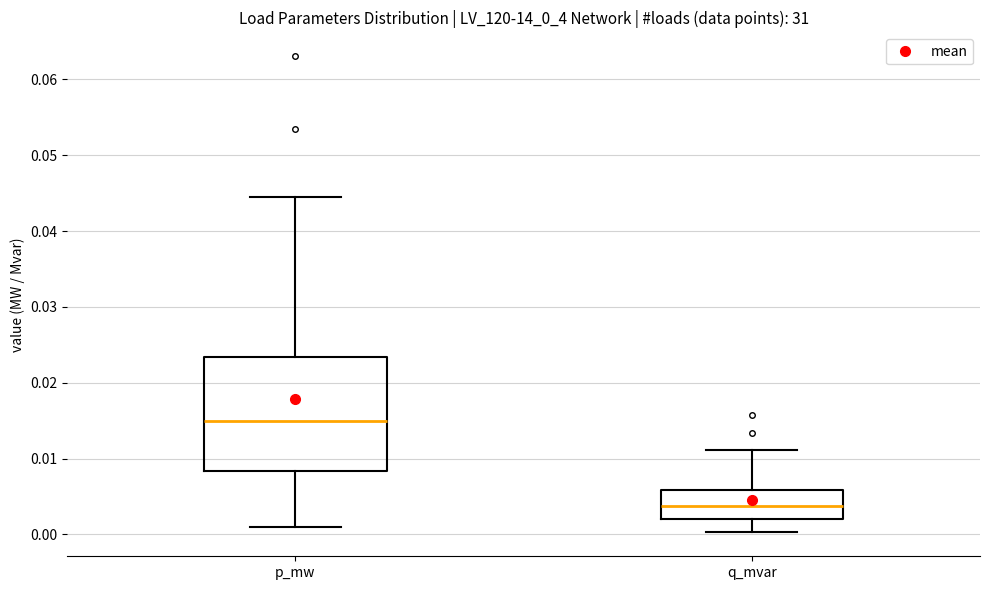

Comparing the boxes themselves (not the whiskers), which one is the tallest?

p_mw